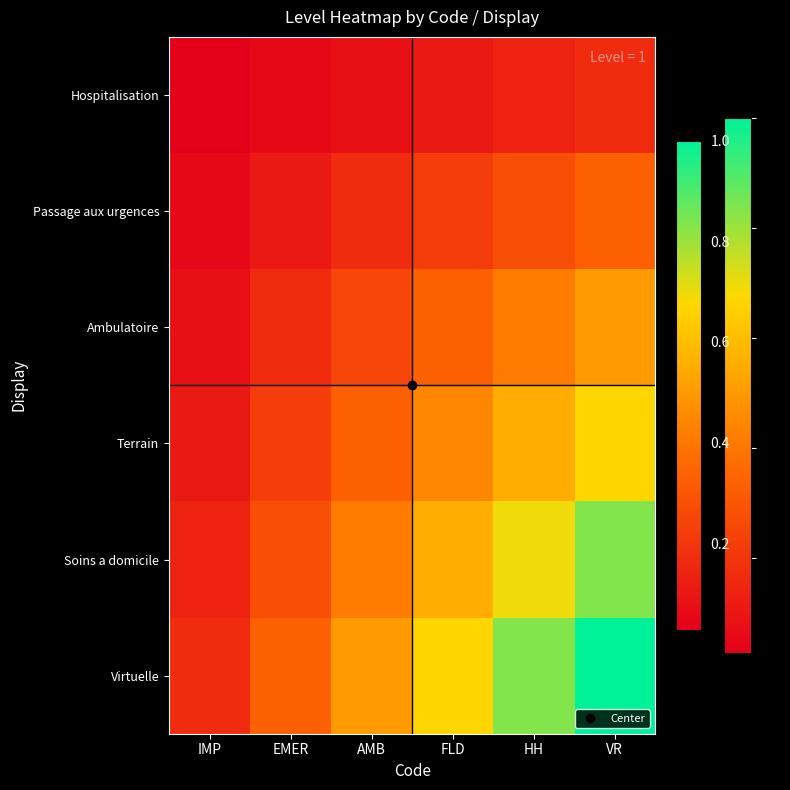

Reading left to right, transcribe all the data shown in this chart.

Hospitalisation: IMP=0.0	EMER=0.1	AMB=0.1	FLD=0.1	HH=0.1	VR=0.2
Passage aux urgences: IMP=0.1	EMER=0.1	AMB=0.2	FLD=0.2	HH=0.3	VR=0.3
Ambulatoire: IMP=0.1	EMER=0.2	AMB=0.2	FLD=0.3	HH=0.4	VR=0.5
Terrain: IMP=0.1	EMER=0.2	AMB=0.3	FLD=0.4	HH=0.6	VR=0.7
Soins a domicile: IMP=0.1	EMER=0.3	AMB=0.4	FLD=0.6	HH=0.7	VR=0.8
Virtuelle: IMP=0.2	EMER=0.3	AMB=0.5	FLD=0.7	HH=0.8	VR=1.0